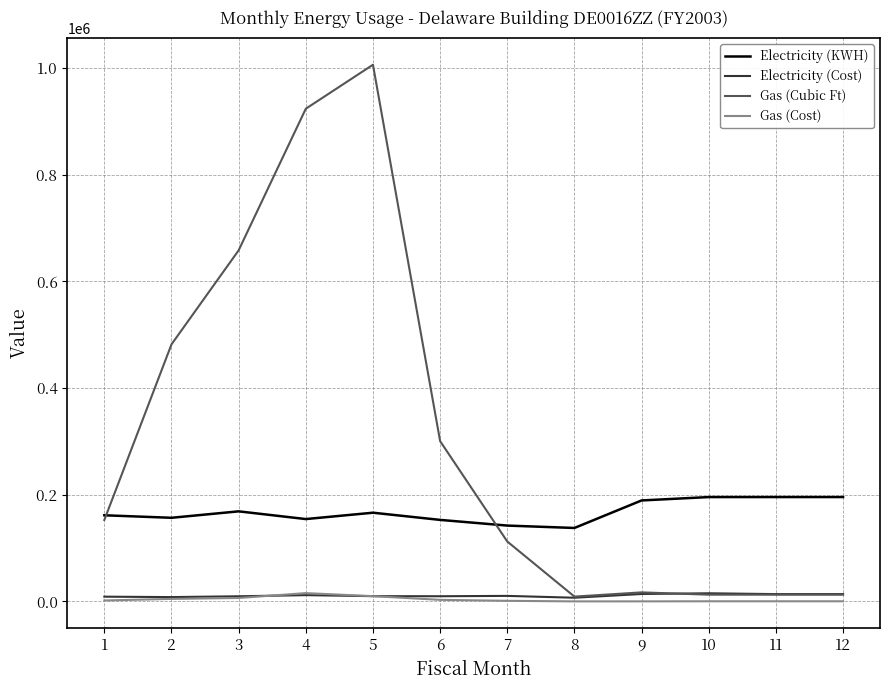

True or false: Gas (Cubic Ft) and Gas (Cost) cross at least once.

False